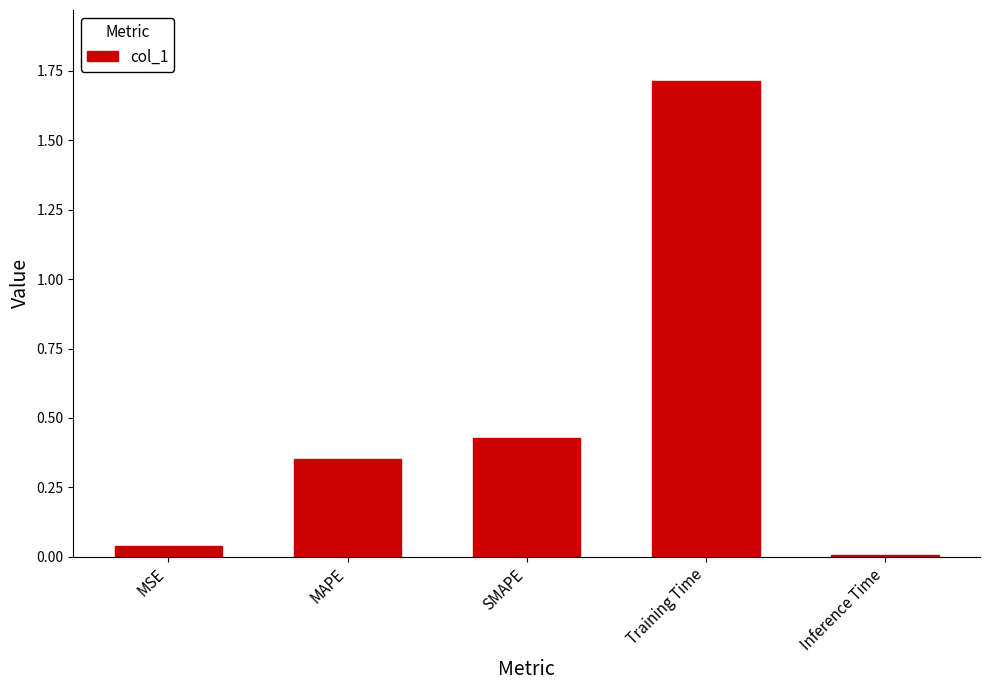

Which has a higher value, MAPE or Inference Time?

MAPE